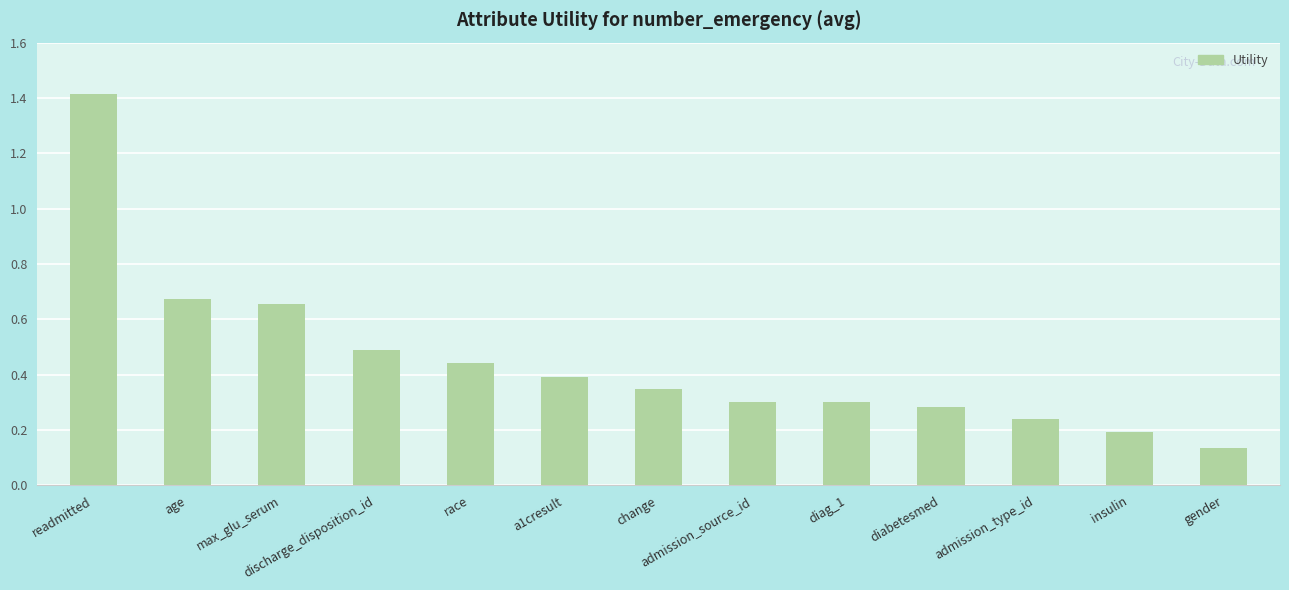

Between age and change, which is larger?

age